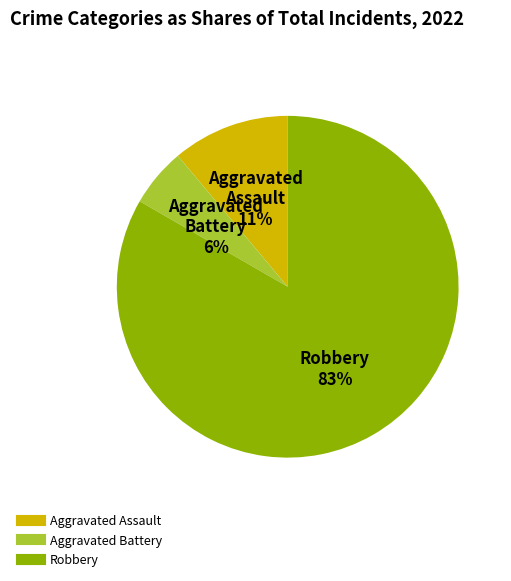

Is there any slice that represents more than half of the pie?

Yes